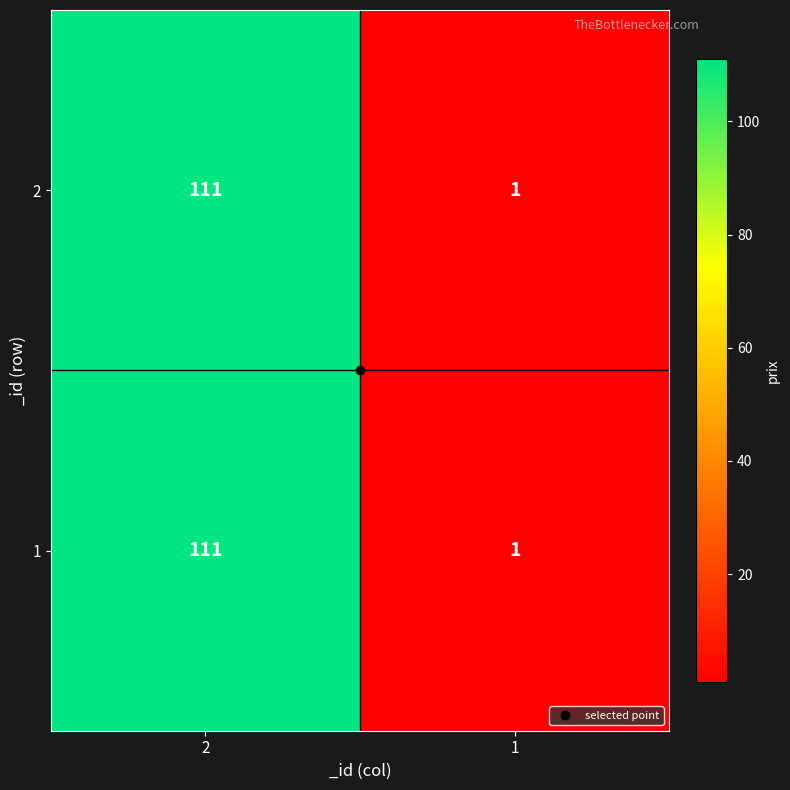

What is the maximum value for 1?

111